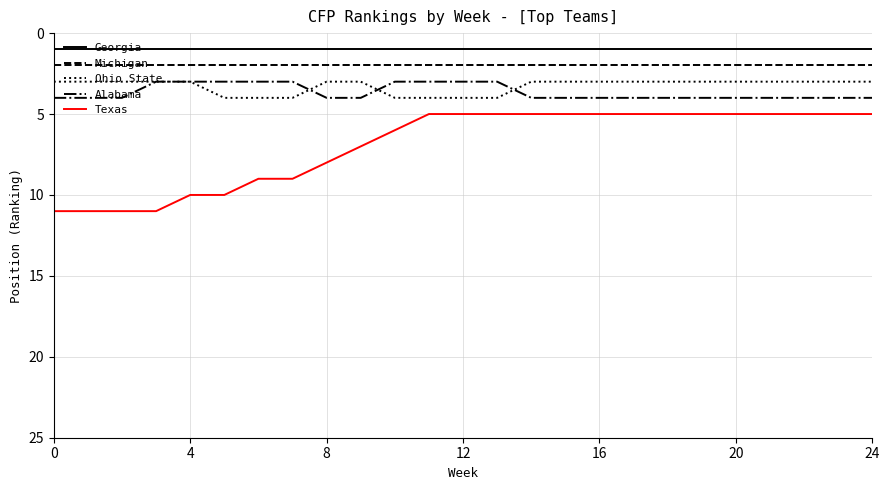

Which series has the largest total across all categories?

Texas